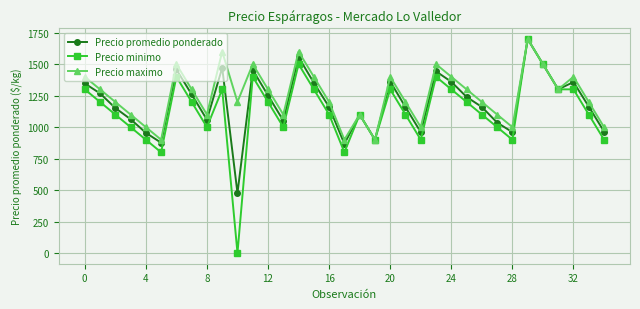

What is the greatest value displayed?

1700